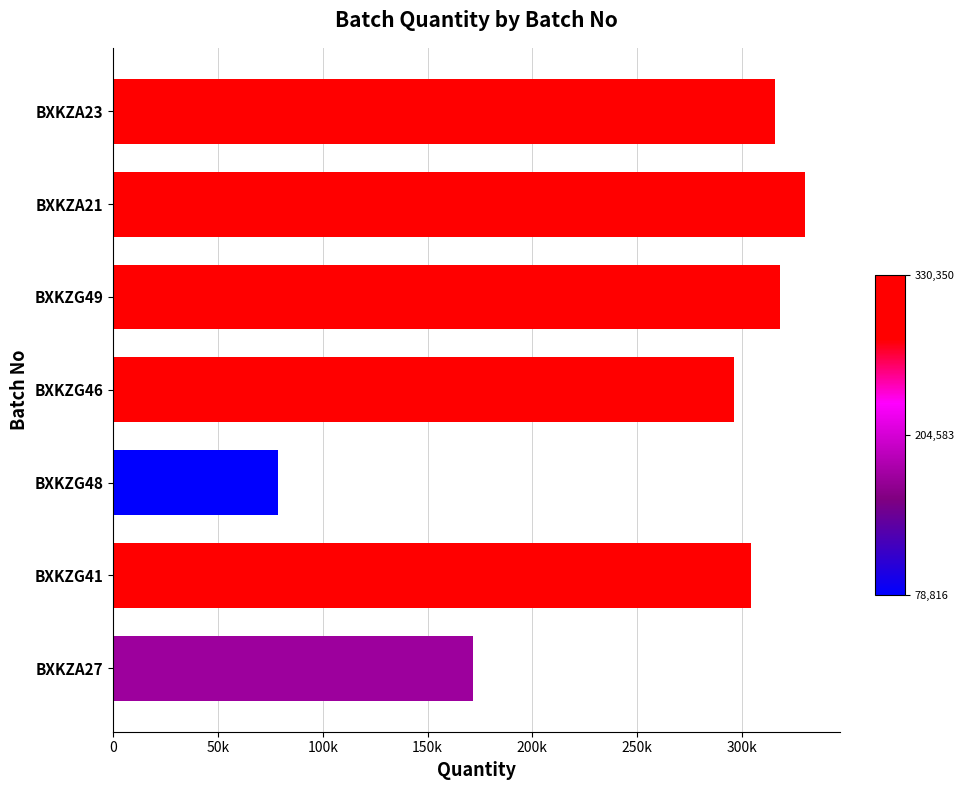

What is the minimum value shown in the chart?

78816